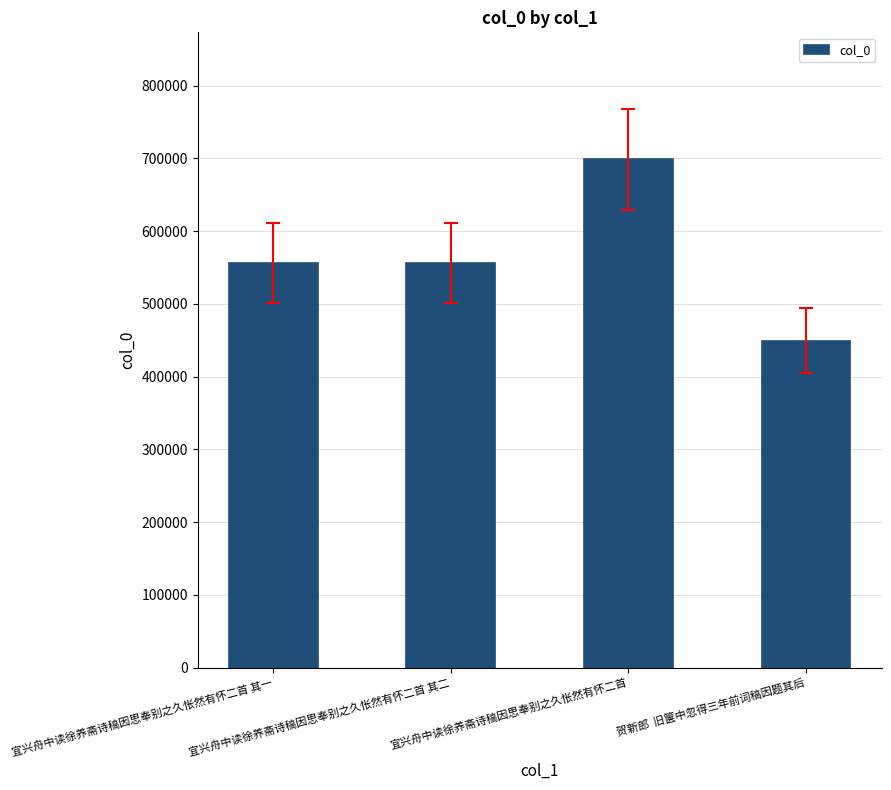

What is the difference between the maximum and second lowest values?

142437